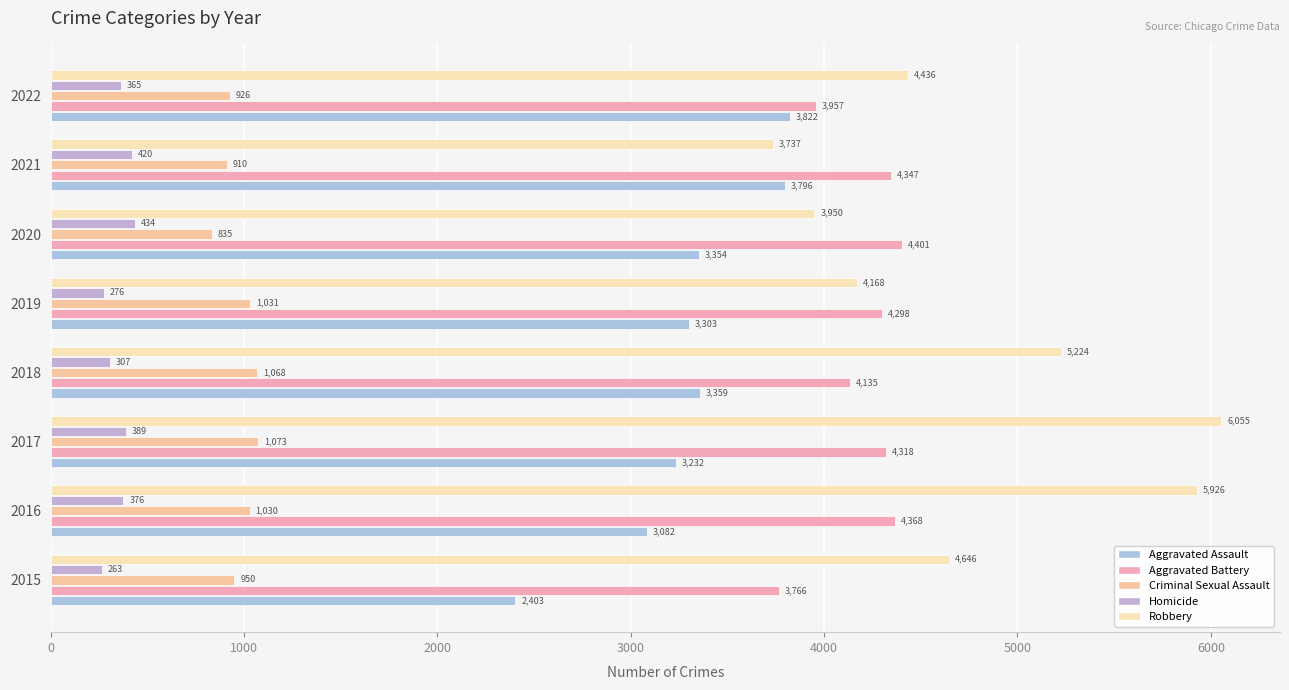

Count the number of categories in the chart.

8